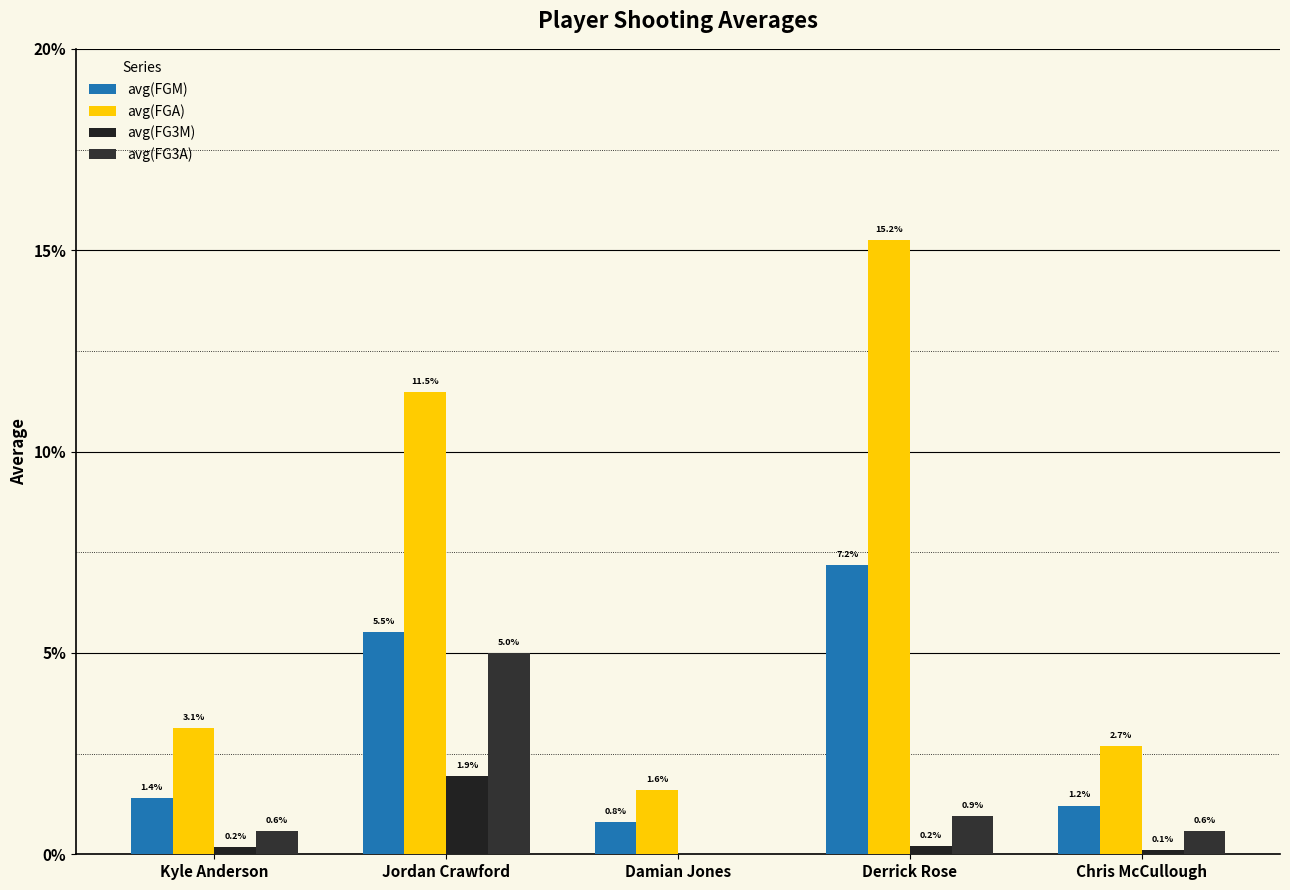

What is the label of the 5th bar from the right?

Kyle Anderson